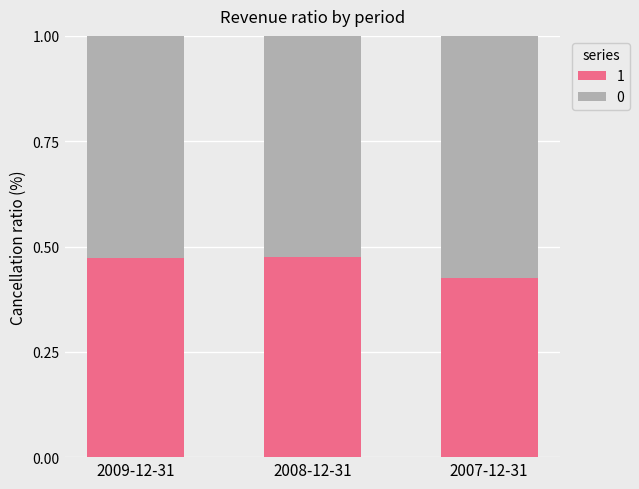

What is the total value across all series at 2007-12-31?

1.0